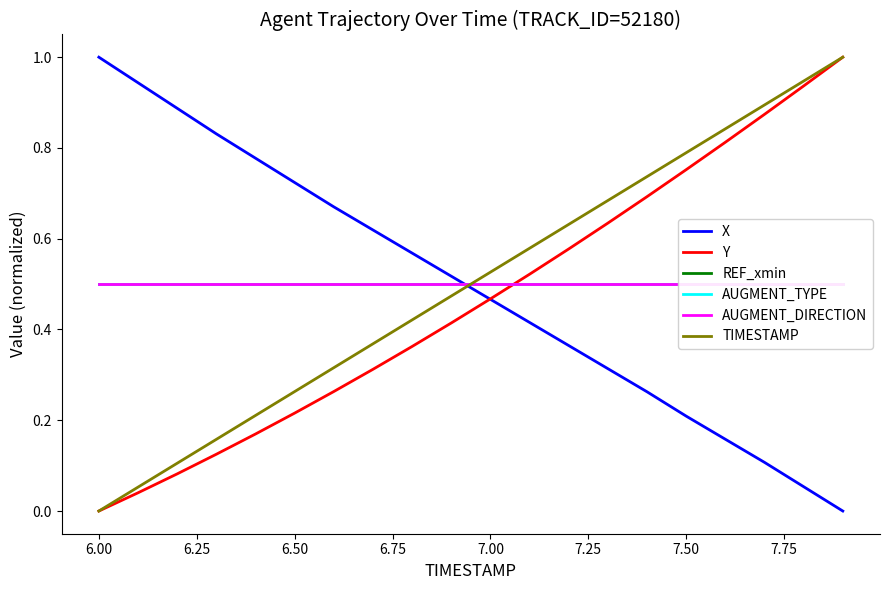

What is the difference between the second highest and minimum values in the Y series?

0.9